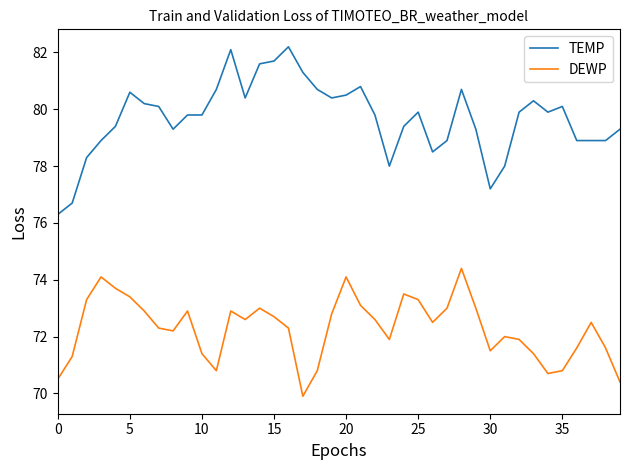

List the series in order of their overall mean, highest first.

TEMP, DEWP